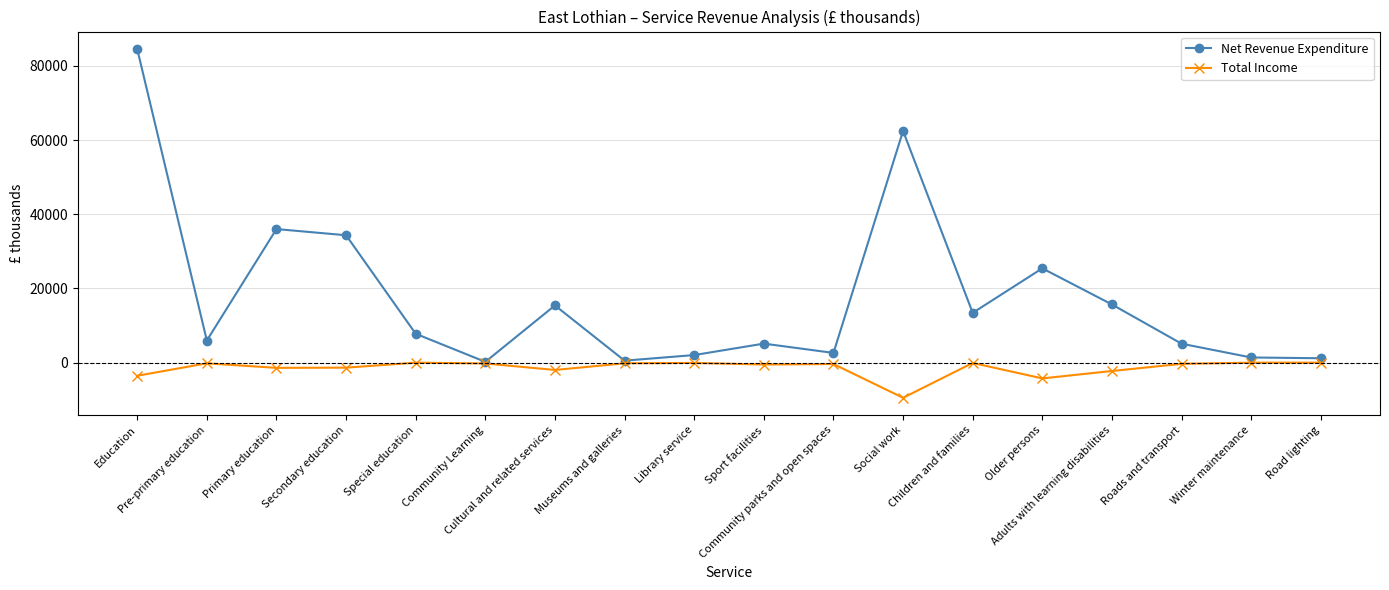

List the series in order of their overall mean, lowest first.

Total Income, Net Revenue Expenditure